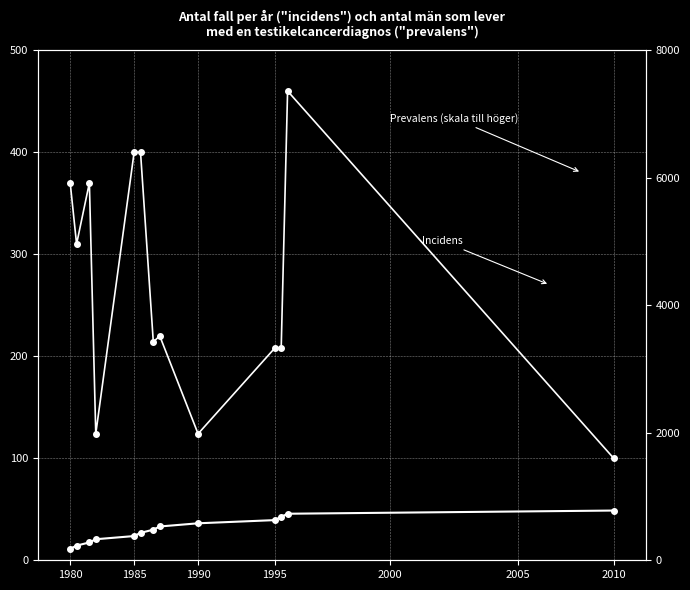

Which series ends up on top after the final intersection of Prevalens (skala till höger) and Incidens?

Prevalens (skala till höger)